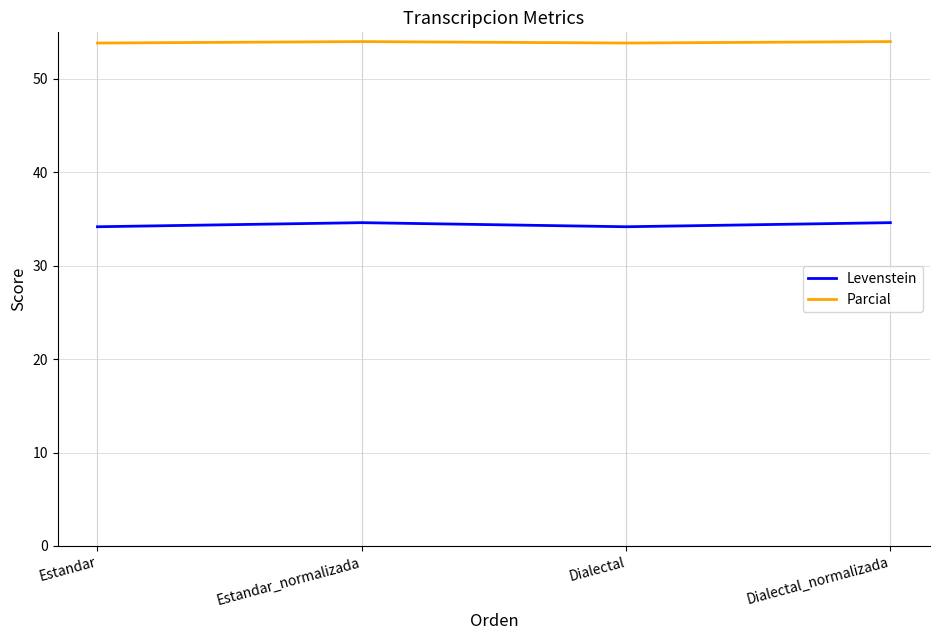

True or false: Levenstein and Parcial intersect in this chart.

False